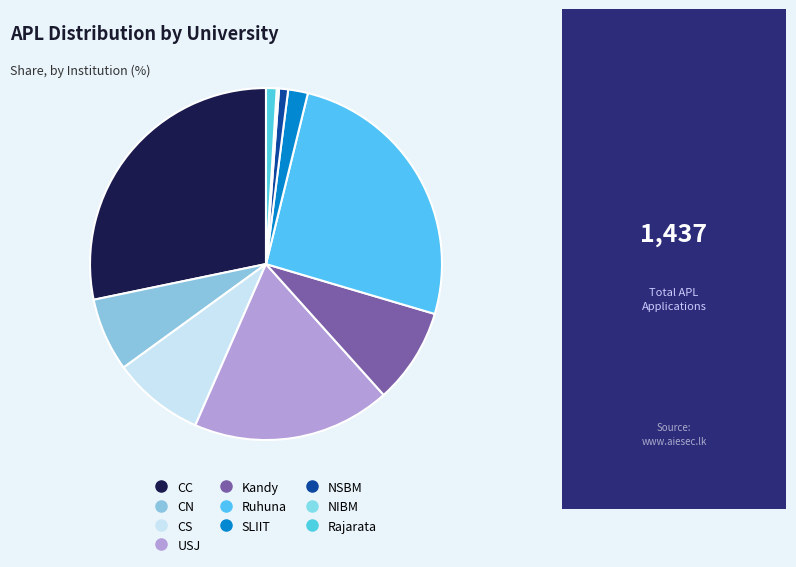

To the nearest percent, what is the average slice percentage?

10%